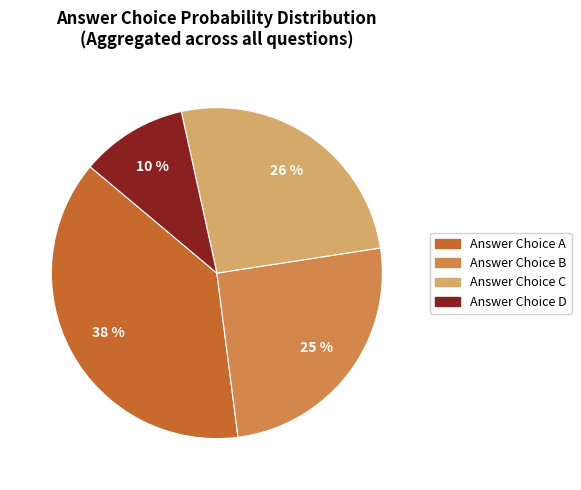

Combined, do Answer Choice D and Answer Choice C account for over 50%?

No